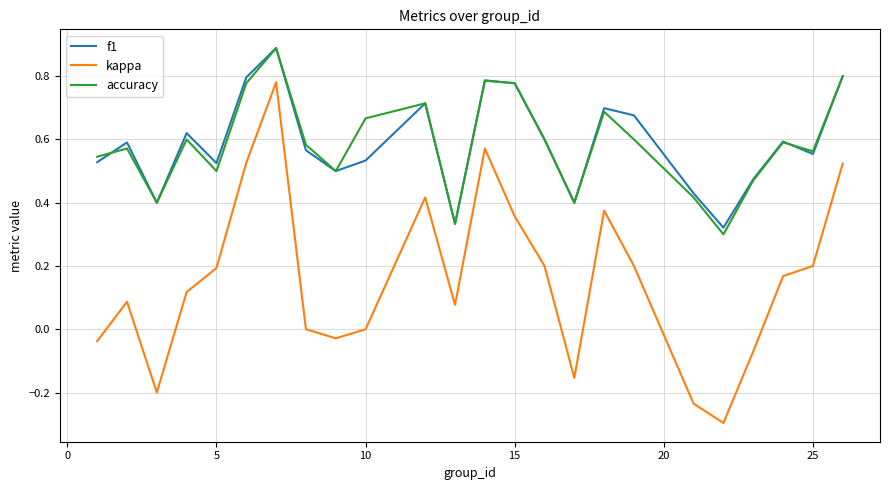

What is the lowest value of the kappa series?

-0.3